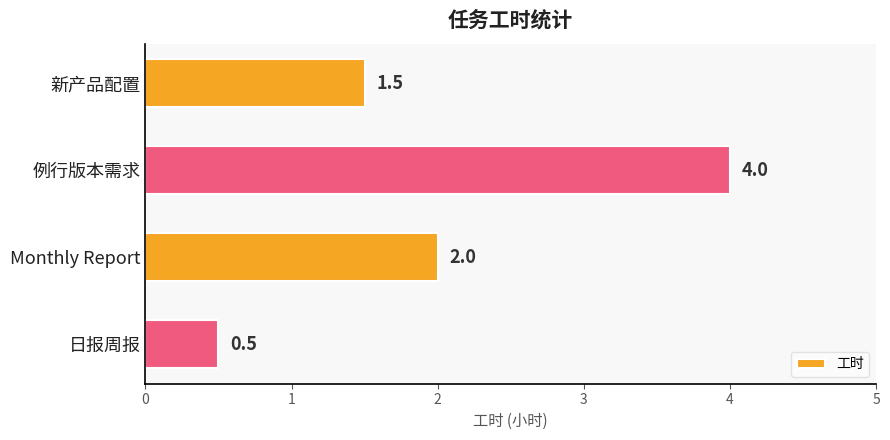

At which category does the chart reach its peak across all series?

例行版本需求